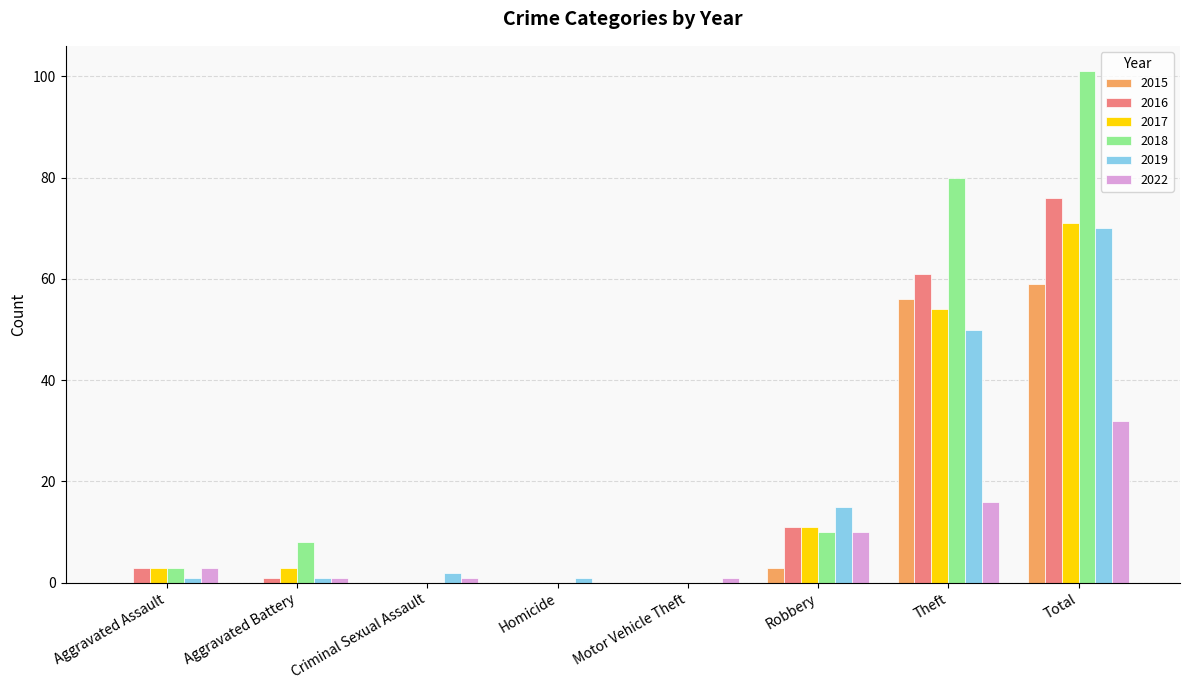

Reading left to right, what are all the values shown in this chart?

2015: Aggravated Assault=0	Aggravated Battery=0	Criminal Sexual Assault=0	Homicide=0	Motor Vehicle Theft=0	Robbery=3	Theft=56	Total=59
2016: Aggravated Assault=3	Aggravated Battery=1	Criminal Sexual Assault=0	Homicide=0	Motor Vehicle Theft=0	Robbery=11	Theft=61	Total=76
2017: Aggravated Assault=3	Aggravated Battery=3	Criminal Sexual Assault=0	Homicide=0	Motor Vehicle Theft=0	Robbery=11	Theft=54	Total=71
2018: Aggravated Assault=3	Aggravated Battery=8	Criminal Sexual Assault=0	Homicide=0	Motor Vehicle Theft=0	Robbery=10	Theft=80	Total=101
2019: Aggravated Assault=1	Aggravated Battery=1	Criminal Sexual Assault=2	Homicide=1	Motor Vehicle Theft=0	Robbery=15	Theft=50	Total=70
2022: Aggravated Assault=3	Aggravated Battery=1	Criminal Sexual Assault=1	Homicide=0	Motor Vehicle Theft=1	Robbery=10	Theft=16	Total=32